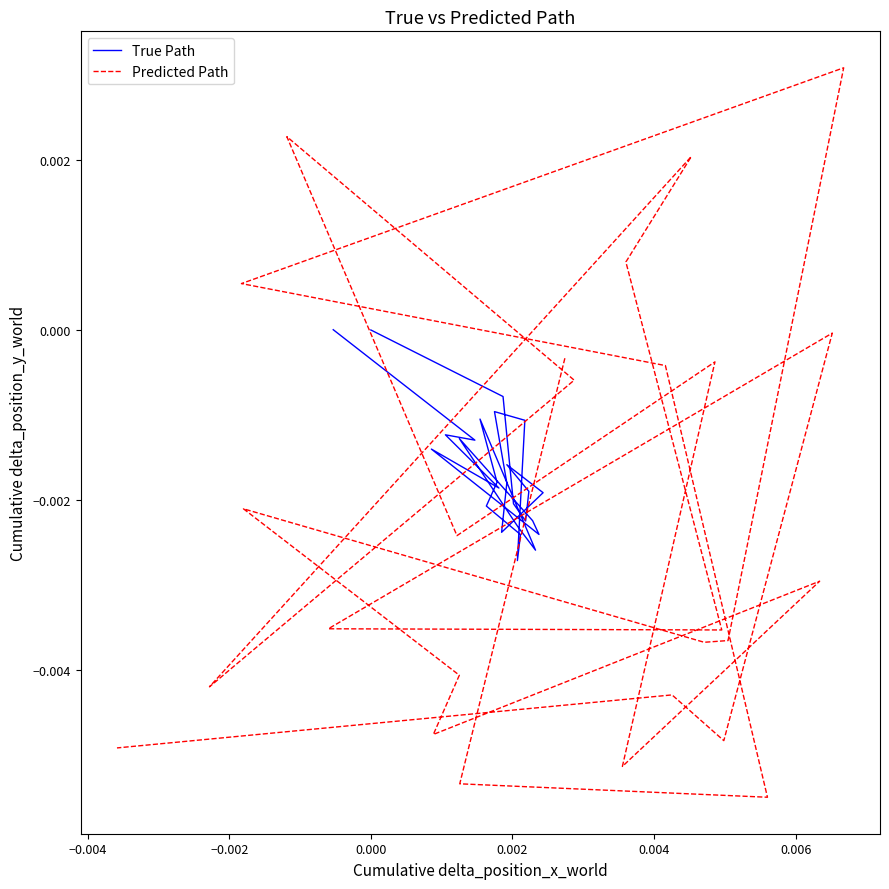

Which series has the largest total across all categories?

True Path